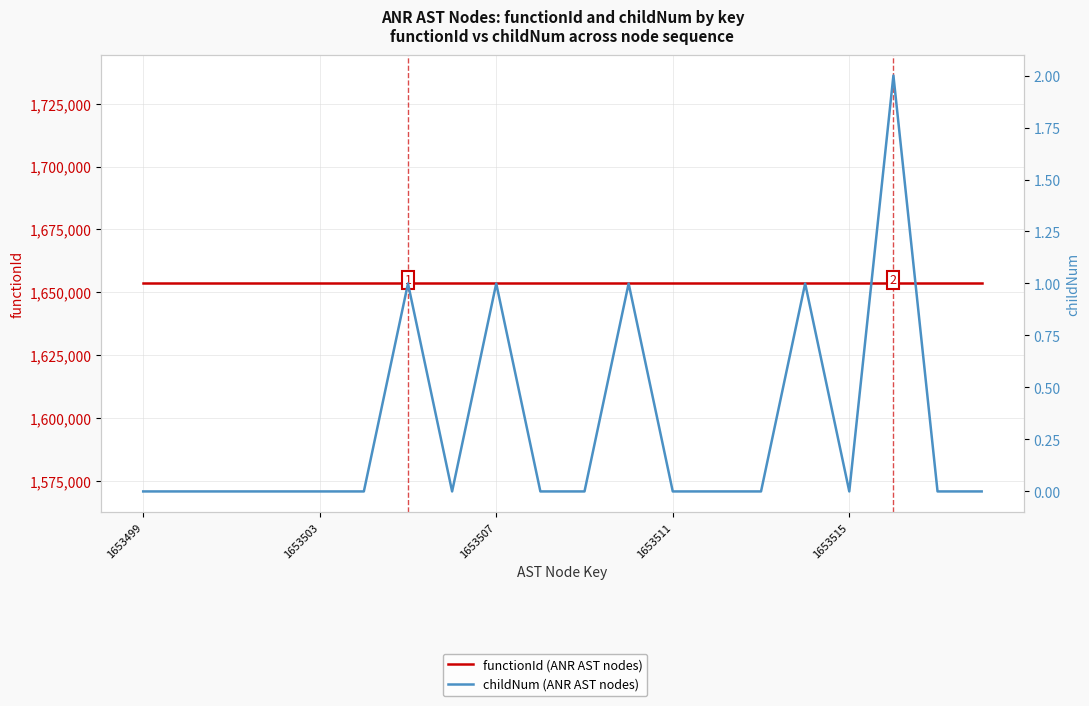

Is it true that functionId (ANR AST nodes) equals 1653498 at 1653503?

True